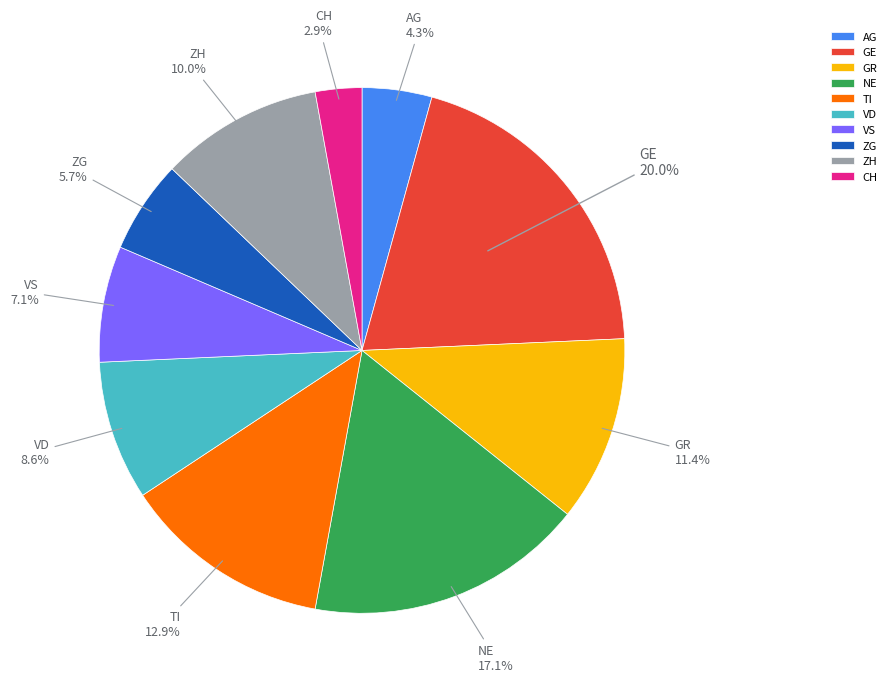

What is the smallest slice in the pie chart?

CH